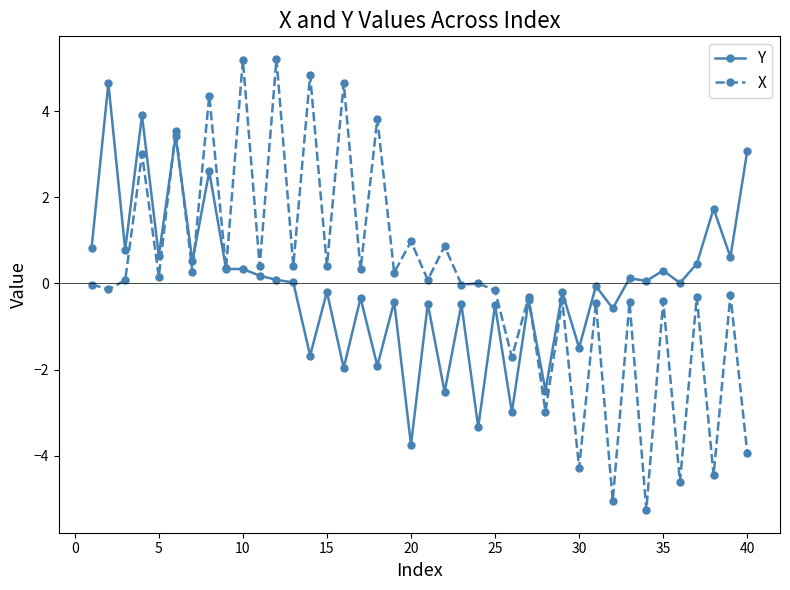

Rank the series by their maximum value, from lowest to highest.

Y, X